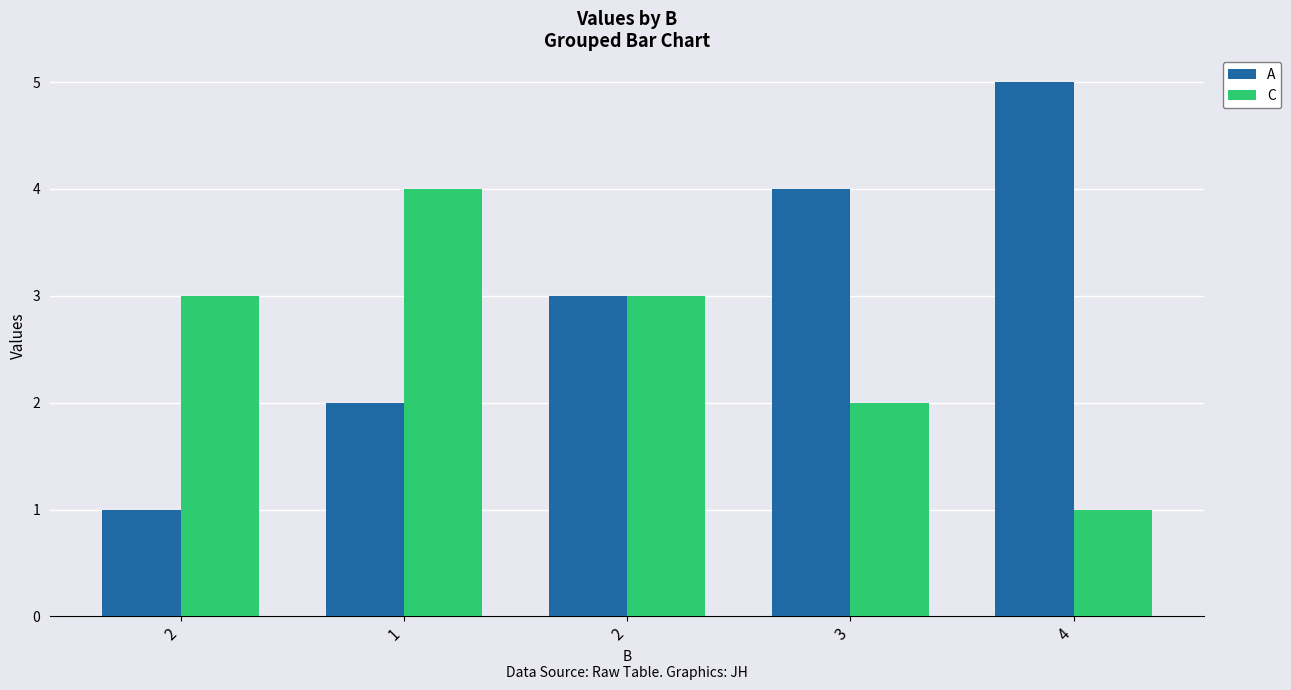

At which label does C reach its minimum?

4